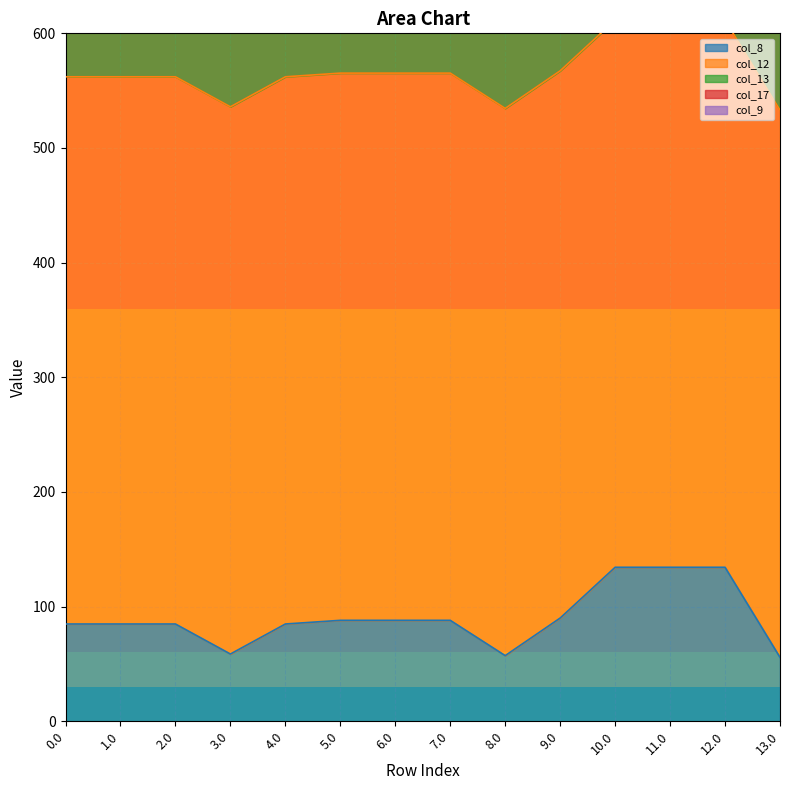

Which has a higher value, 10.0 or 7.0?

10.0